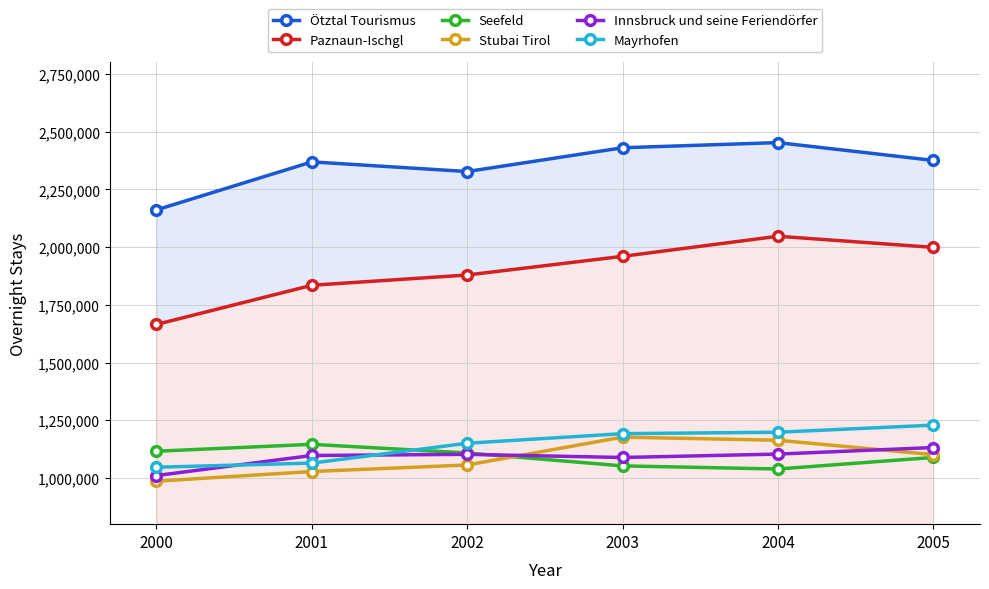

How many data points in Mayrhofen are above 1192046?

2